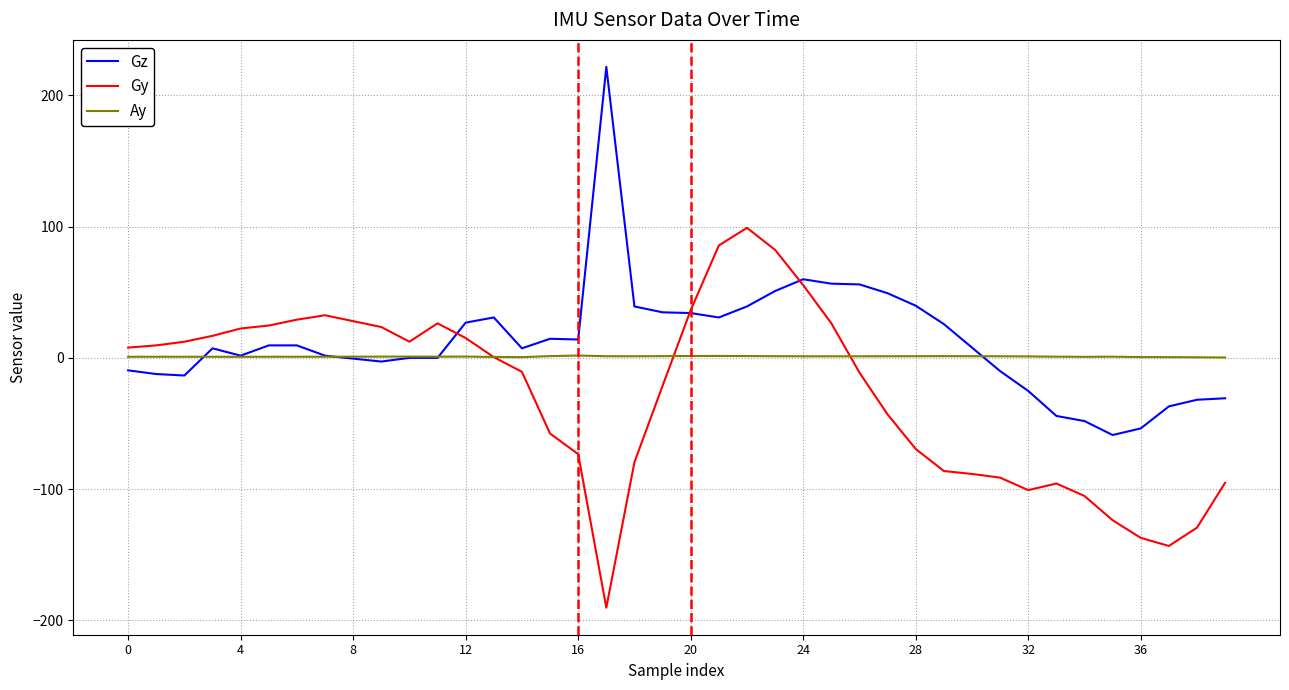

What is the highest value of the Gy series?

99.1